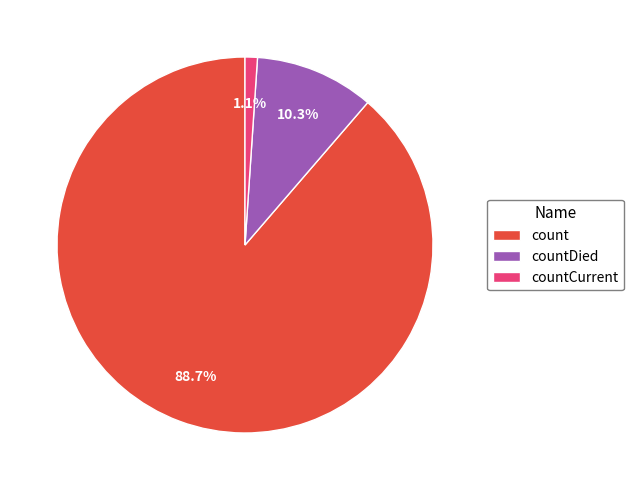

Which has a higher value, countDied or count?

count